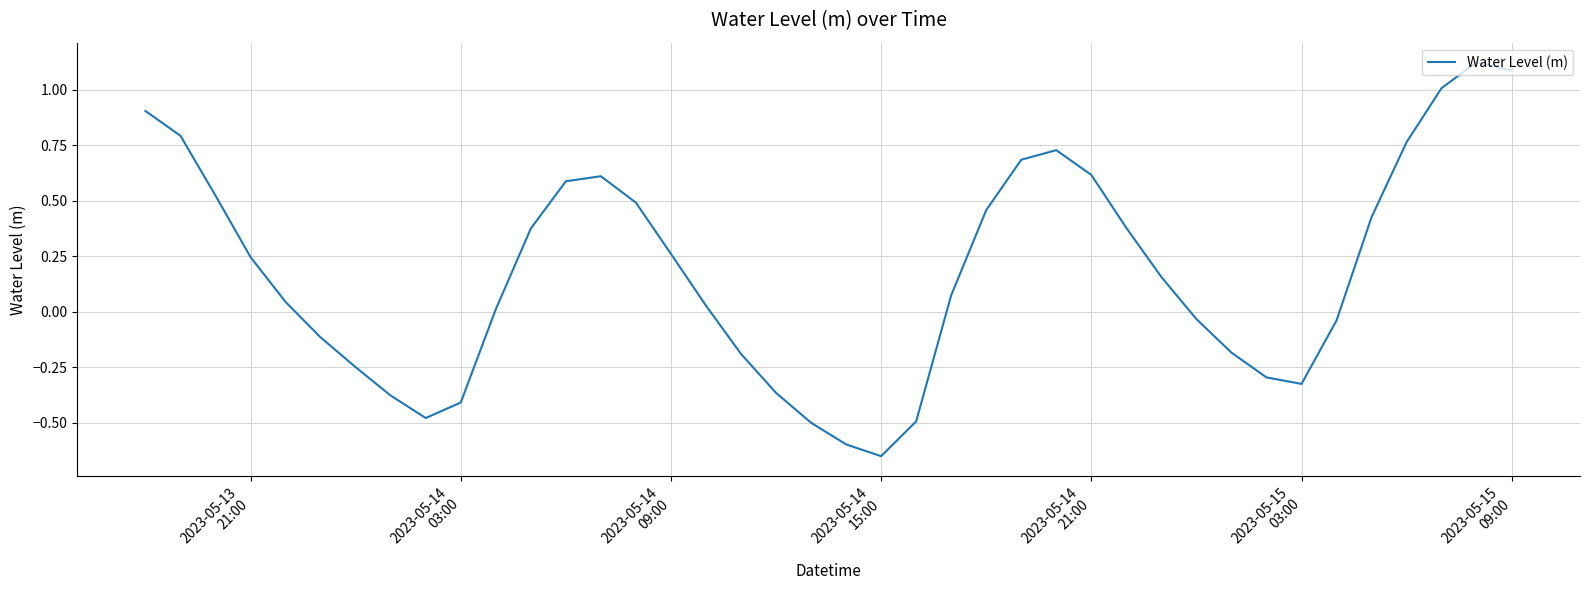

What is the difference between the maximum and minimum values?

1.8